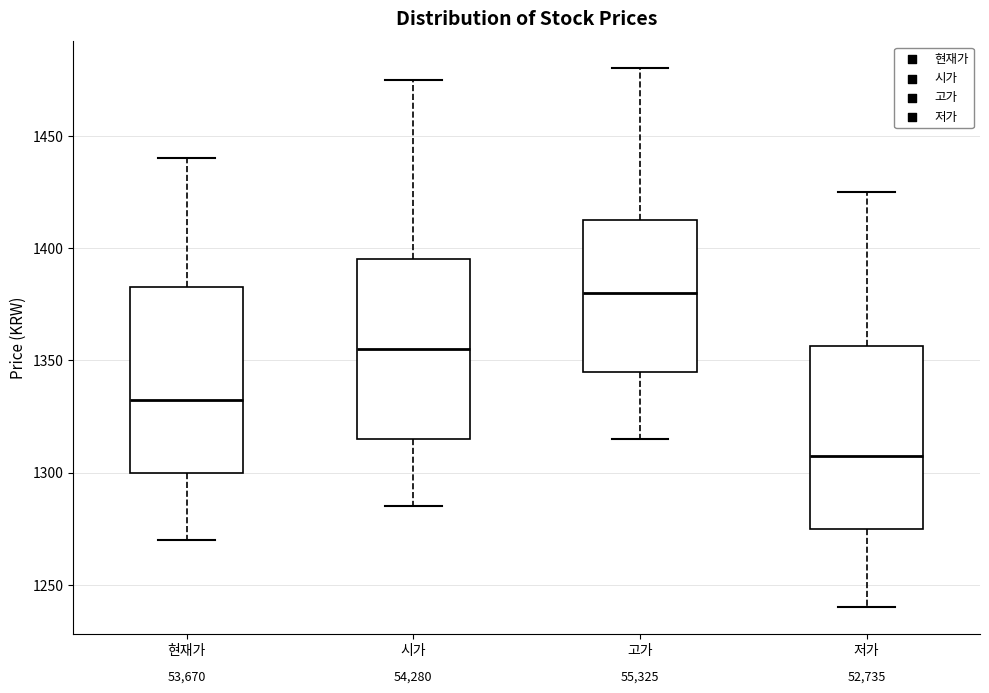

Reading left to right, read every box against the y-axis: the position of its median line, the range the box covers, and the ends of its whiskers. The values are not printed on the chart, so give them approximately, as read against the axis.

현재가: median 1335, box 1300 to 1385, whiskers 1270 to 1440
시가: median 1355, box 1315 to 1395, whiskers 1285 to 1475
고가: median 1380, box 1345 to 1415, whiskers 1315 to 1480
저가: median 1310, box 1275 to 1355, whiskers 1240 to 1425